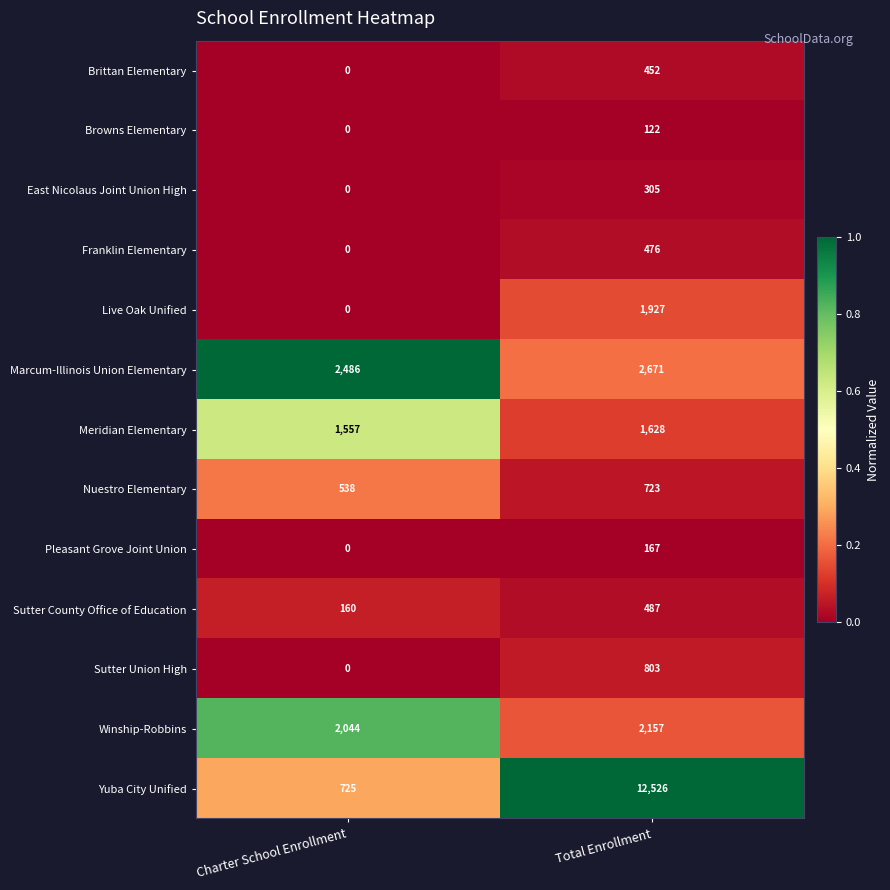

List the series in order of their peak value, highest first.

Yuba City Unified, Marcum-Illinois Union Elementary, Winship-Robbins, Live Oak Unified, Meridian Elementary, Sutter Union High, Nuestro Elementary, Sutter County Office of Education, Franklin Elementary, Brittan Elementary, East Nicolaus Joint Union High, Pleasant Grove Joint Union, Browns Elementary